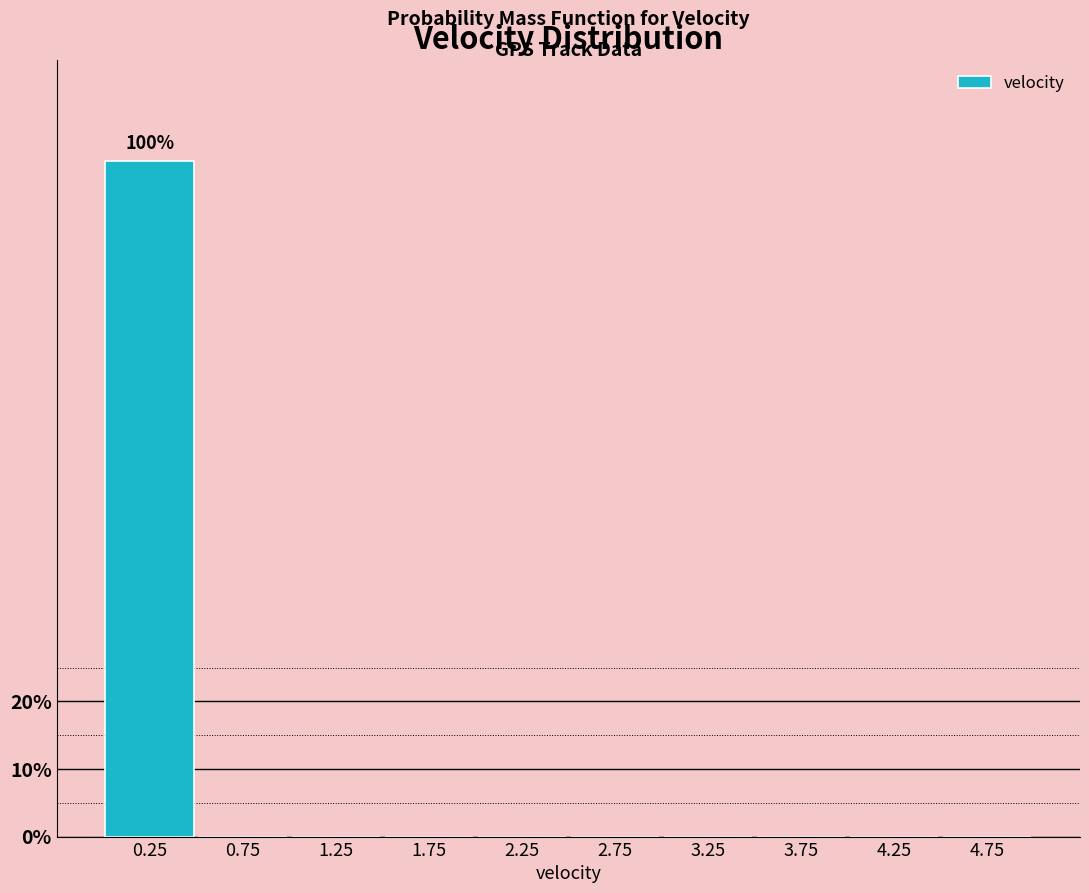

Reading left to right, transcribe all the data shown in this chart.

0.25=100	0.75=0	1.25=0	1.75=0	2.25=0	2.75=0	3.25=0	3.75=0	4.25=0	4.75=0